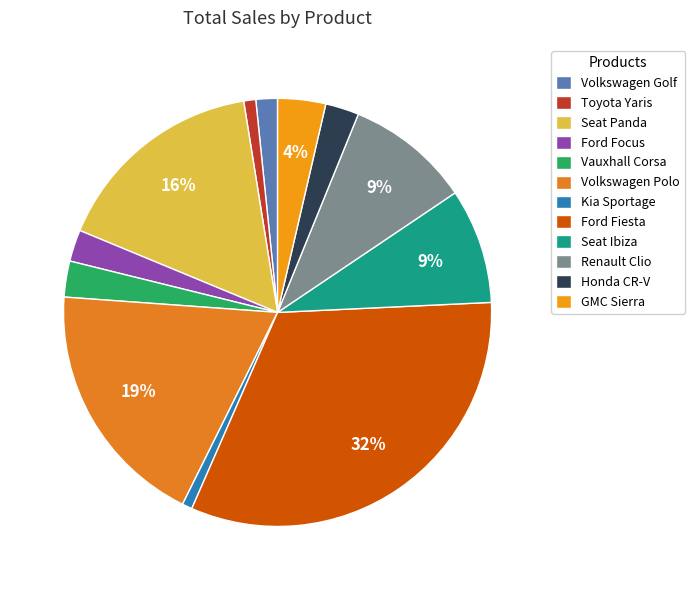

To the nearest percent, what is the difference between the largest and smallest slice percentages?

32%